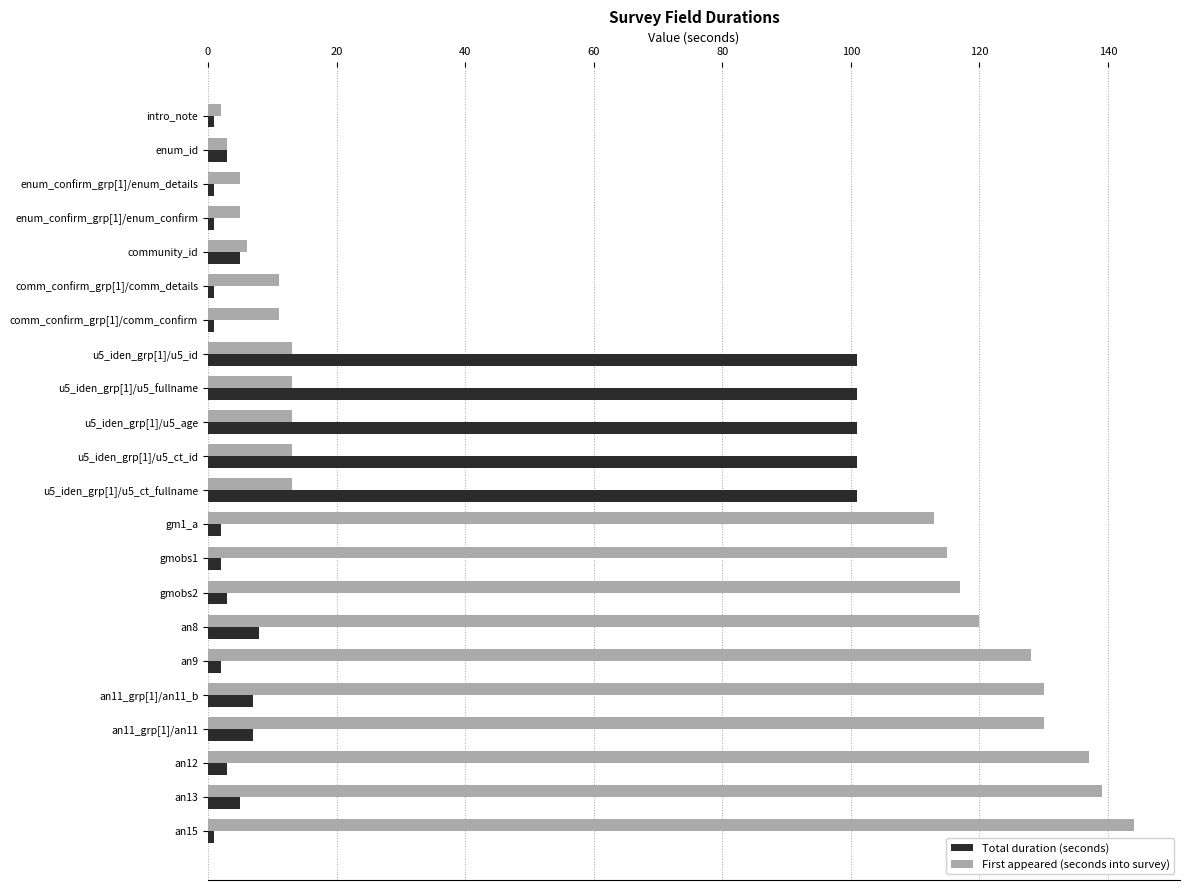

Count the number of data series in this chart.

2